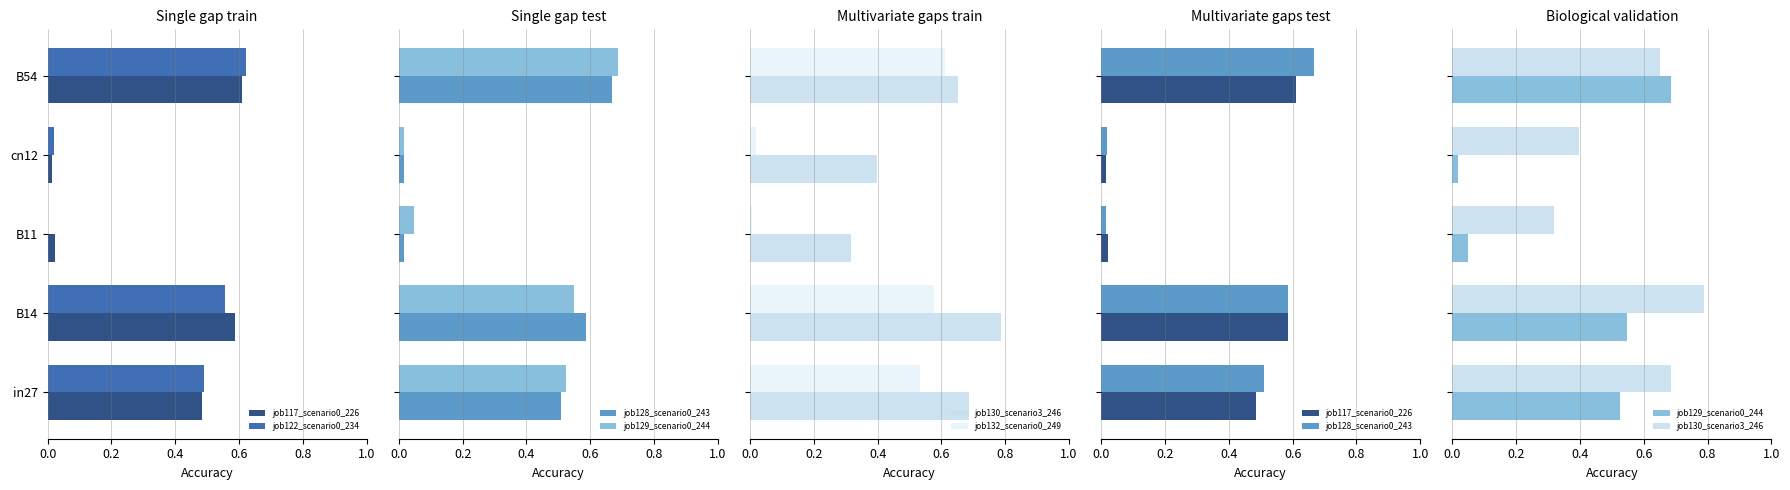

True or false: job122_scenario0_234 has a value of 0.7 at in27.

False